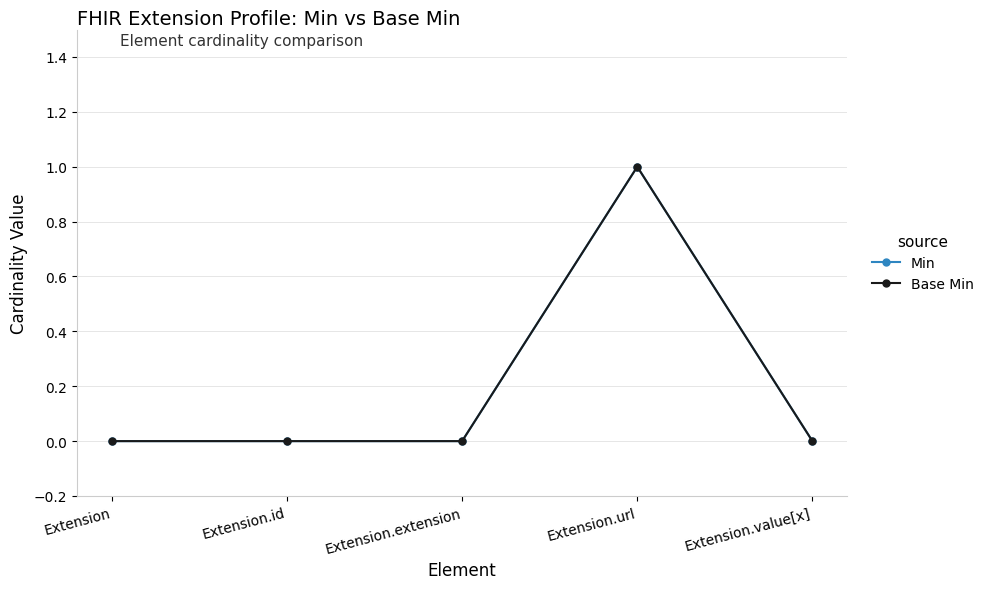

What position from the right is Extension.extension?

3